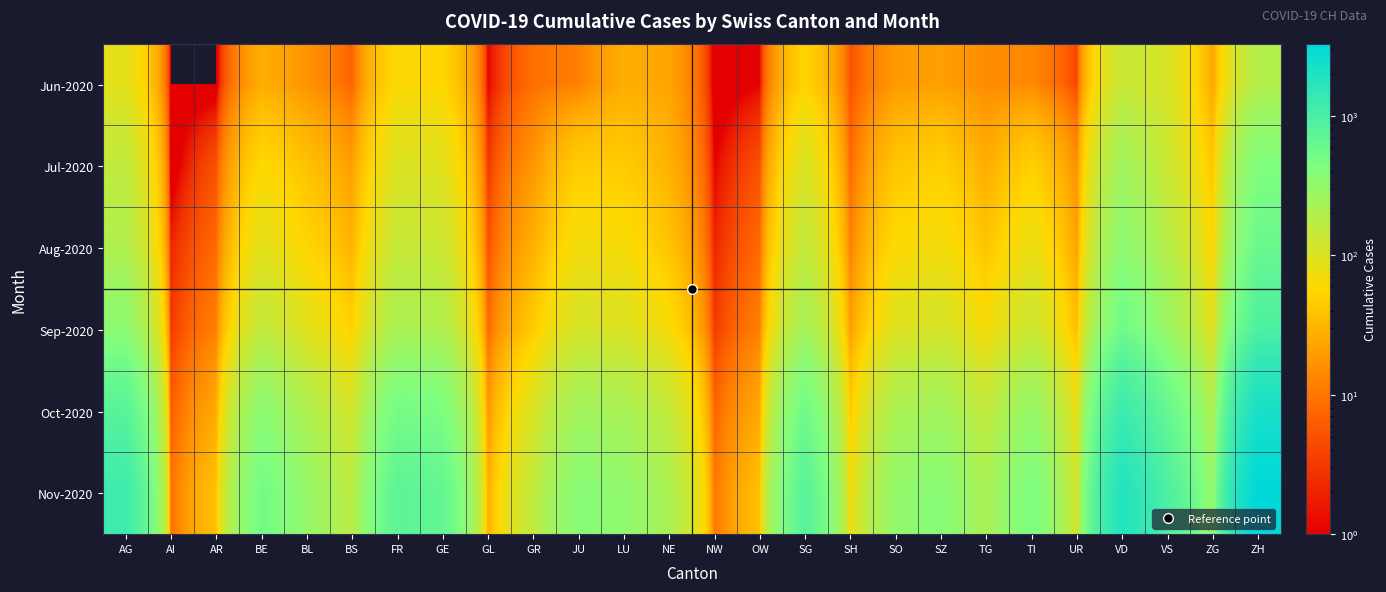

Reading right to left, list all the values displayed in this chart.

Jun-2020: ZH=189	ZG=23	VS=105	VD=138	UR=4	TI=14	TG=15	SZ=21	SO=19	SH=5	SG=54	OW=1	NW=0	NE=23	LU=27	JU=12	GR=9	GL=1	GE=56	FR=61	BS=7	BL=17	BE=27	AR=0	AI=0	AG=88
Jul-2020: ZH=423	ZG=41	VS=128	VD=252	UR=16	TI=50	TG=27	SZ=49	SO=41	SH=8	SG=104	OW=5	NW=1	NE=29	LU=46	JU=47	GR=18	GL=3	GE=92	FR=100	BS=21	BL=38	BE=59	AR=5	AI=0	AG=153
Aug-2020: ZH=600	ZG=55	VS=180	VD=350	UR=22	TI=80	TG=40	SZ=70	SO=60	SH=12	SG=150	OW=8	NW=2	NE=40	LU=65	JU=70	GR=28	GL=5	GE=130	FR=140	BS=30	BL=55	BE=90	AR=8	AI=2	AG=200
Sep-2020: ZH=950	ZG=85	VS=280	VD=550	UR=35	TI=130	TG=65	SZ=110	SO=95	SH=20	SG=240	OW=12	NW=3	NE=65	LU=100	JU=110	GR=45	GL=8	GE=200	FR=220	BS=50	BL=90	BE=150	AR=12	AI=3	AG=350
Oct-2020: ZH=2200	ZG=190	VS=630	VD=1250	UR=75	TI=300	TG=145	SZ=250	SO=210	SH=45	SG=550	OW=25	NW=7	NE=145	LU=220	JU=250	GR=100	GL=18	GE=450	FR=500	BS=110	BL=200	BE=350	AR=25	AI=6	AG=800
Nov-2020: ZH=3300	ZG=285	VS=945	VD=1875	UR=110	TI=450	TG=215	SZ=375	SO=315	SH=67	SG=820	OW=38	NW=10	NE=215	LU=330	JU=380	GR=150	GL=27	GE=680	FR=750	BS=160	BL=300	BE=520	AR=38	AI=9	AG=1200